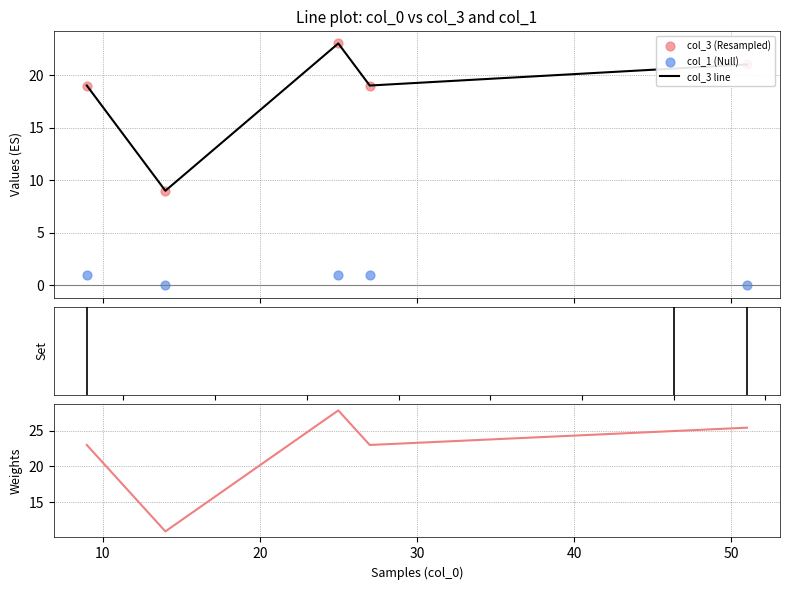

Which series has the largest total across all categories?

col_3